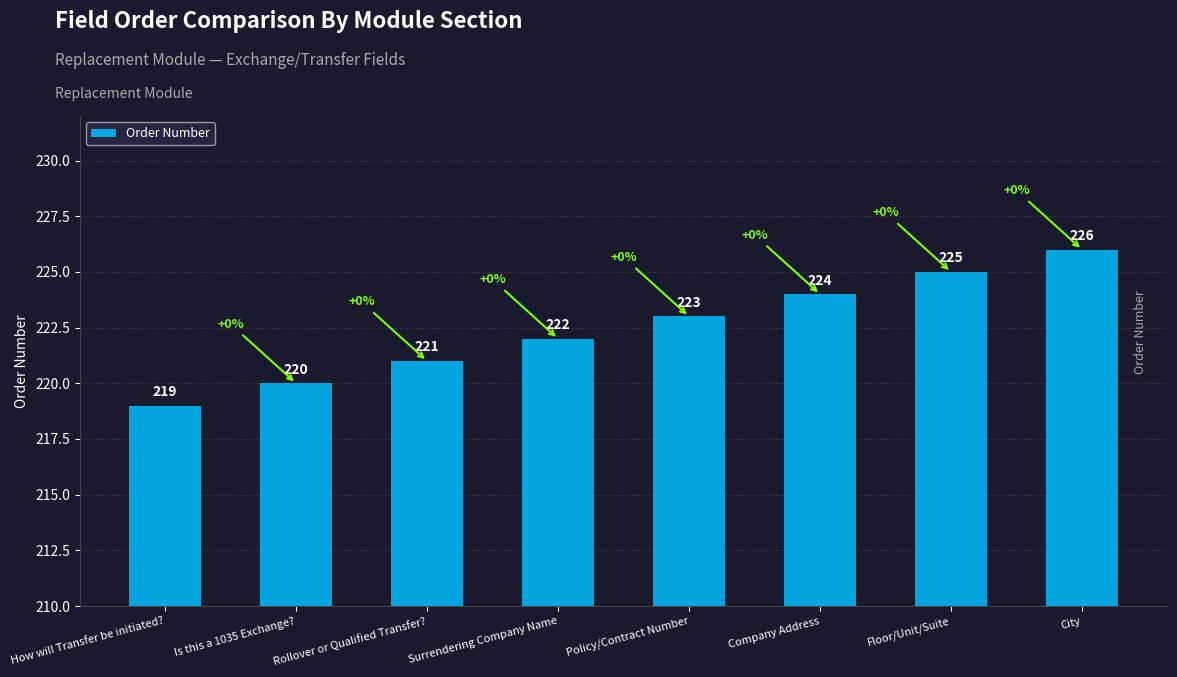

What is the change in value from How will Transfer be initiated? to Floor/Unit/Suite?

+6